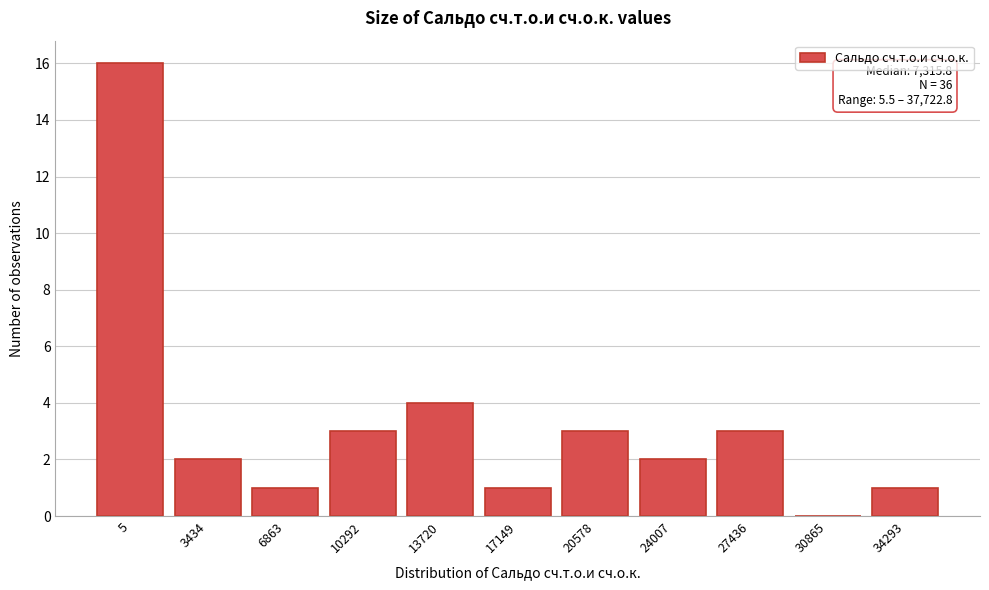

Reading left to right, extract all data points from this chart.

5=16	3434=2	6863=1	10292=3	13720=4	17149=1	20578=3	24007=2	27436=3	30865=0	34293=1